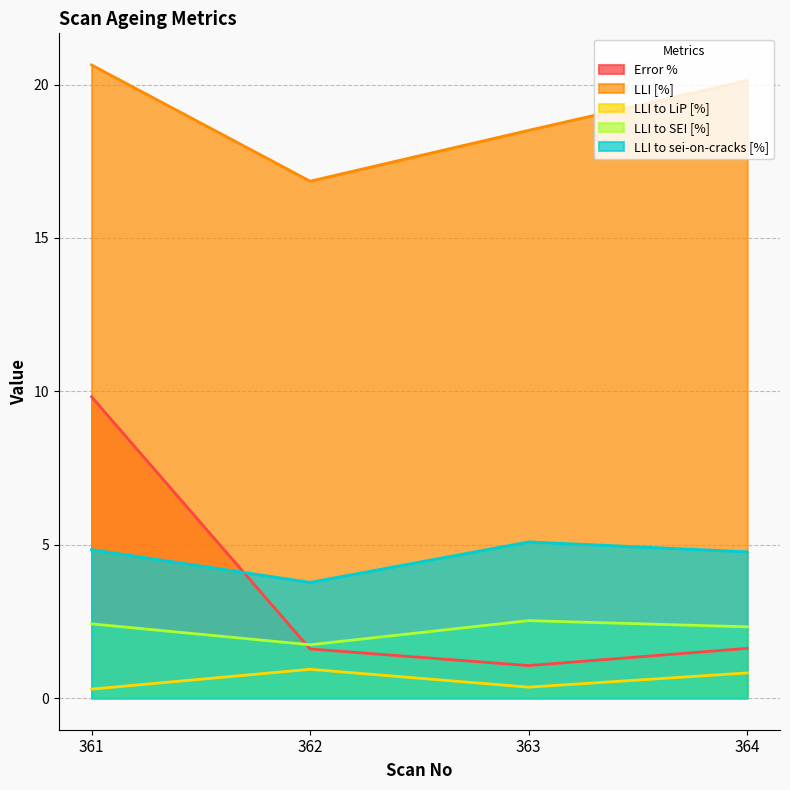

What is the greatest value displayed?

20.6